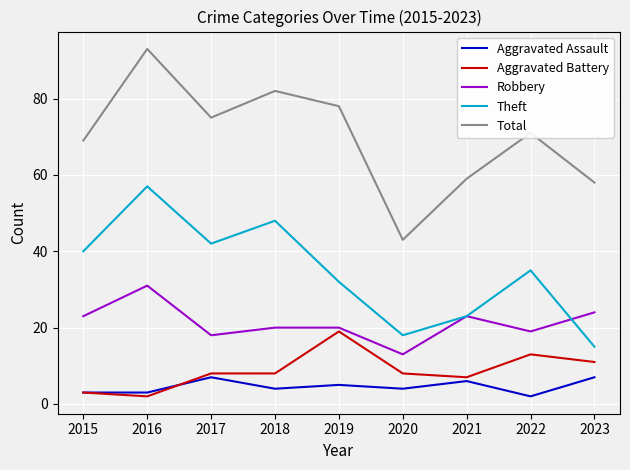

What is the difference between the highest and lowest values at 2017?

68